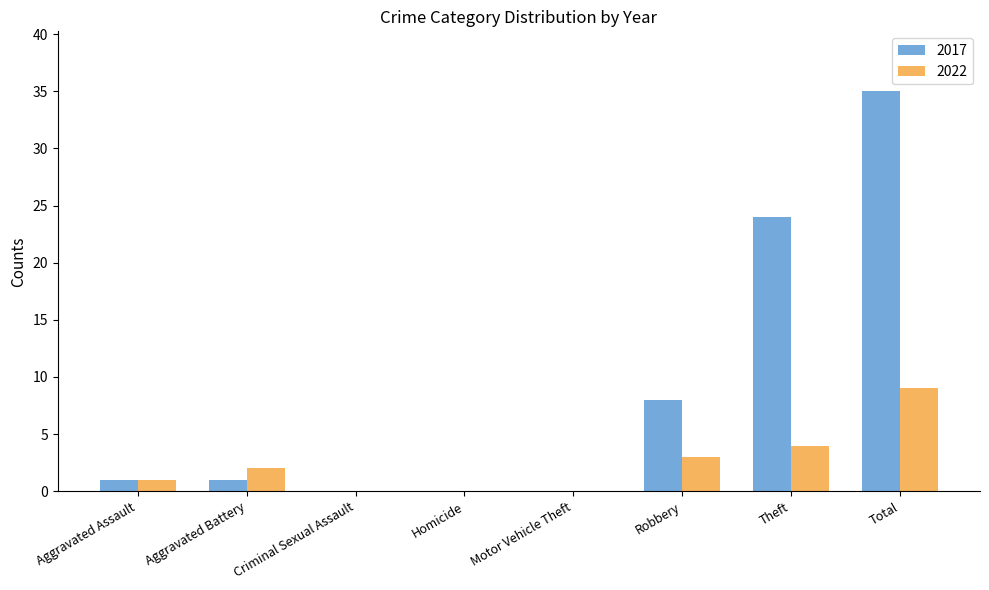

Between Criminal Sexual Assault and Total, which series saw the biggest shift?

2017